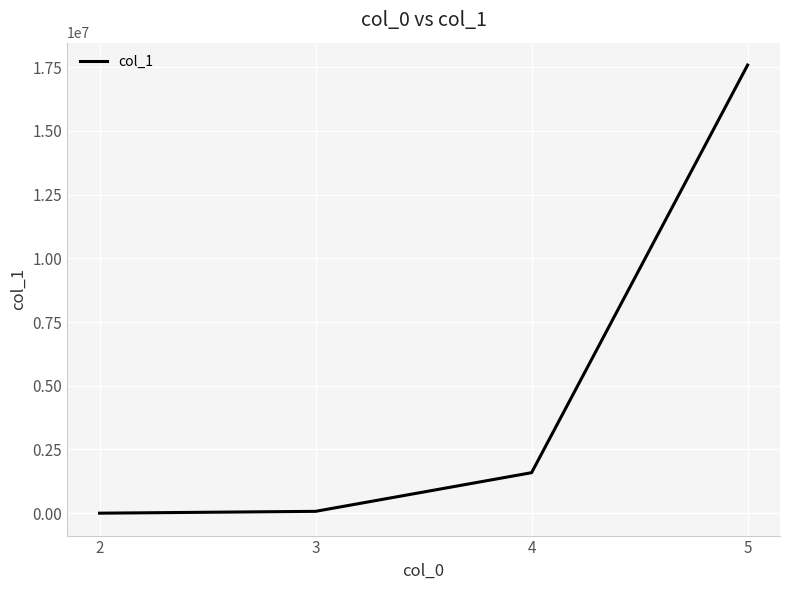

True or false: there are more than 2 points higher than both neighbors.

False